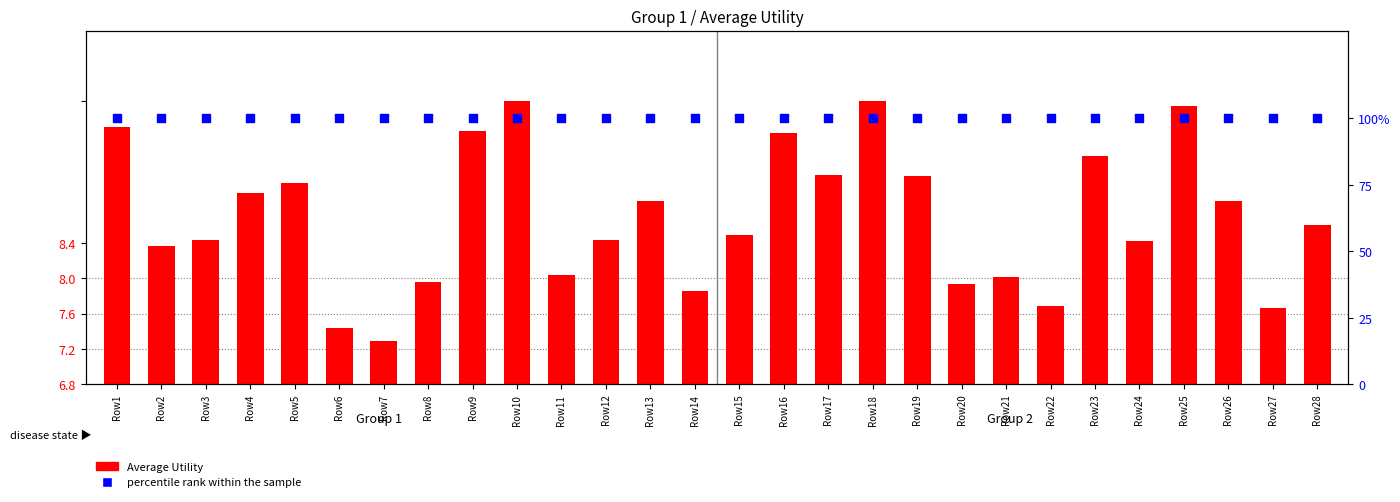

What are all the series names shown in the legend?

Average Utility, percentile rank within the sample